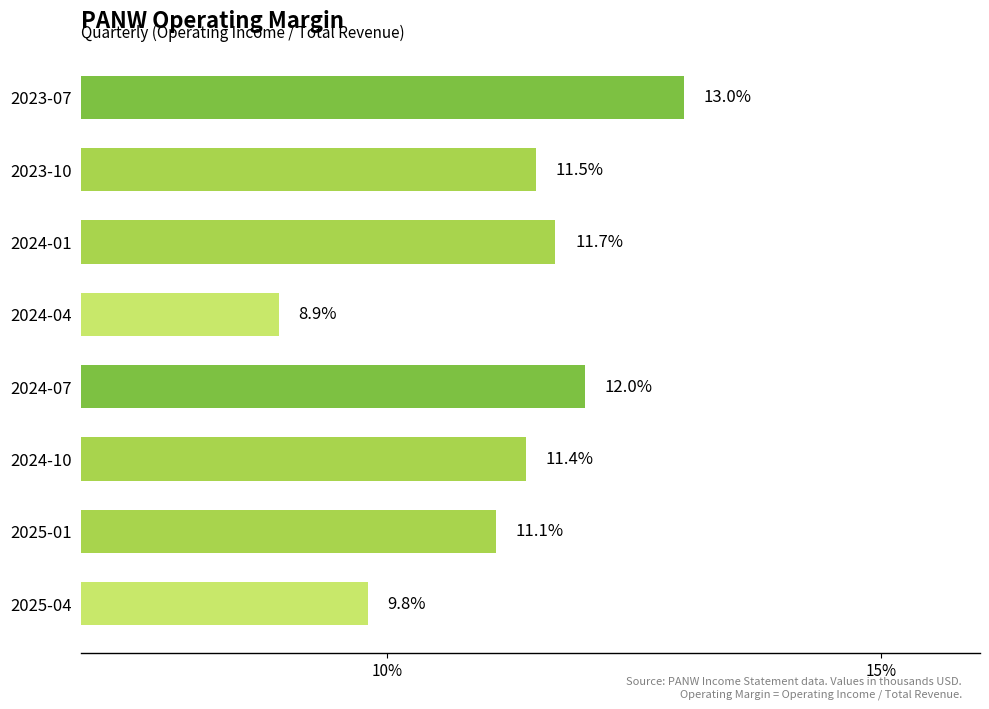

The value at 2024-07 is 12.0. True or false?

True